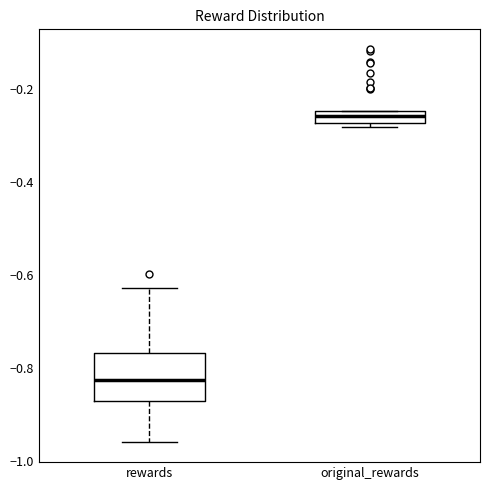

Which box's median line is the lowest?

rewards